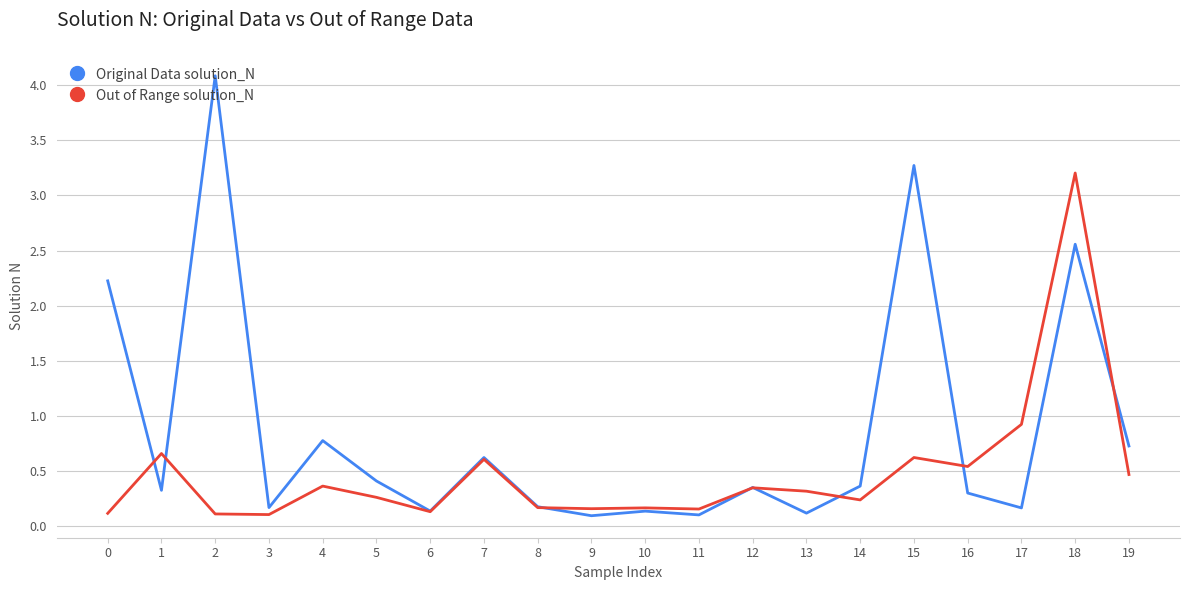

What is the difference between the maximum and minimum values in the Original Data solution_N series?

4.0